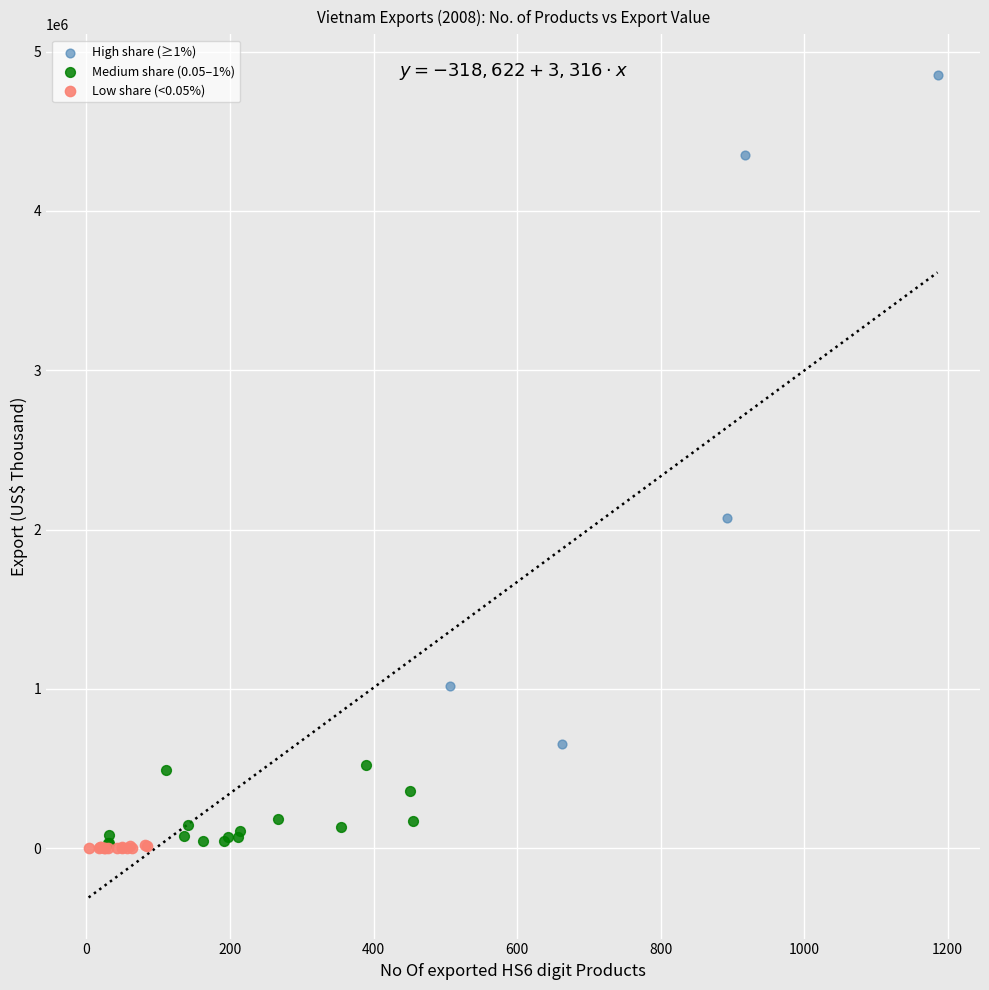

Which series has the widest spread of Y values?

High share (≥1%)